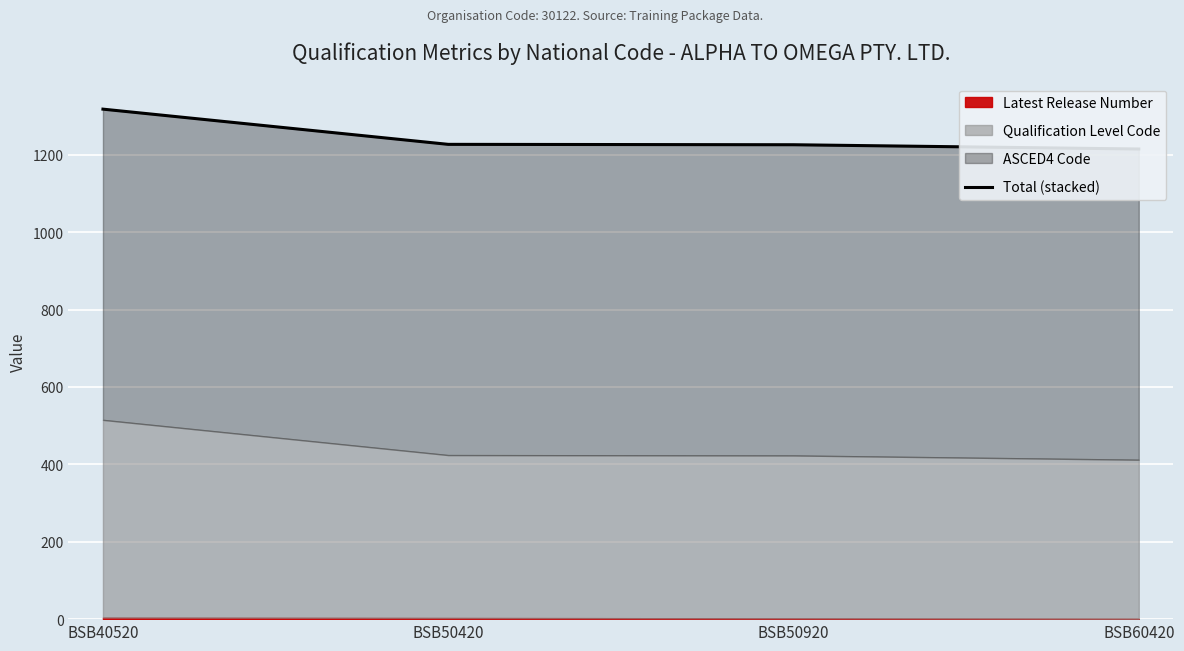

Reading left to right, list all the values displayed in this chart.

BSB40520=1318	BSB50420=1227	BSB50920=1226	BSB60420=1215